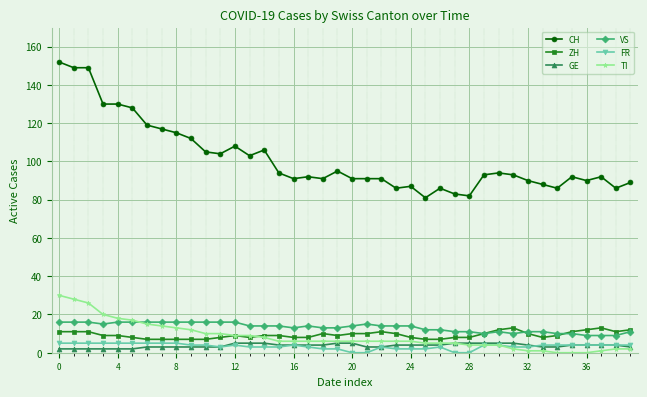

True or false: VS and CH intersect in this chart.

False